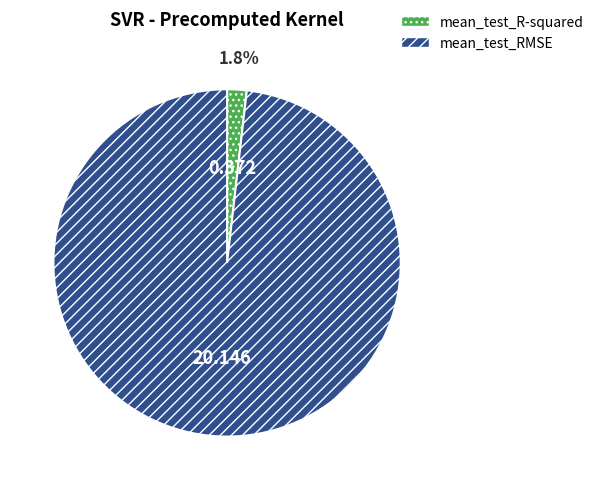

Rank the categories by value from lowest to highest.

mean_test_R-squared, mean_test_RMSE